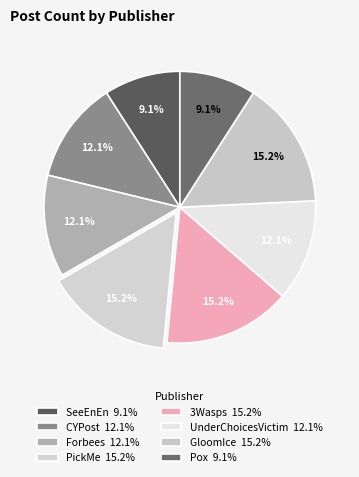

True or false: PickMe accounts for 15% of the total.

True